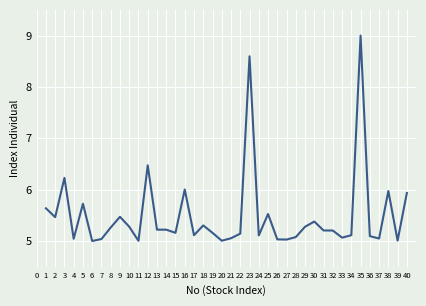

Where is the first local maximum?

3